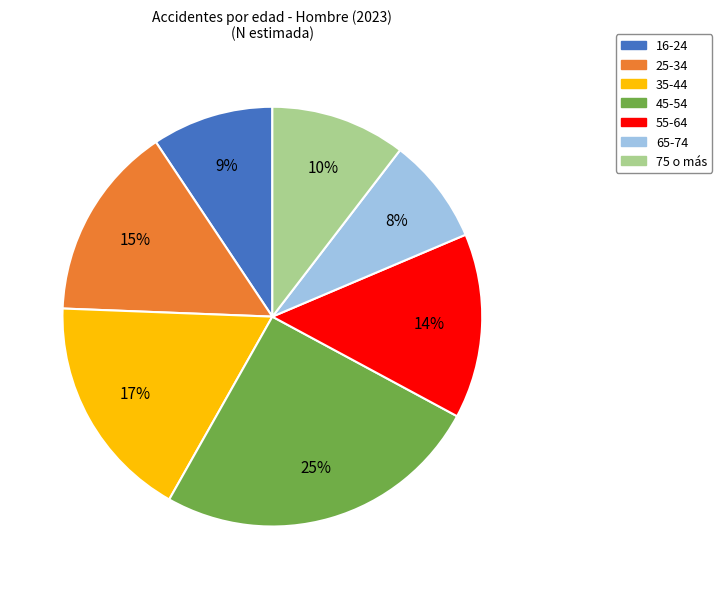

Is there a majority slice in this chart?

No